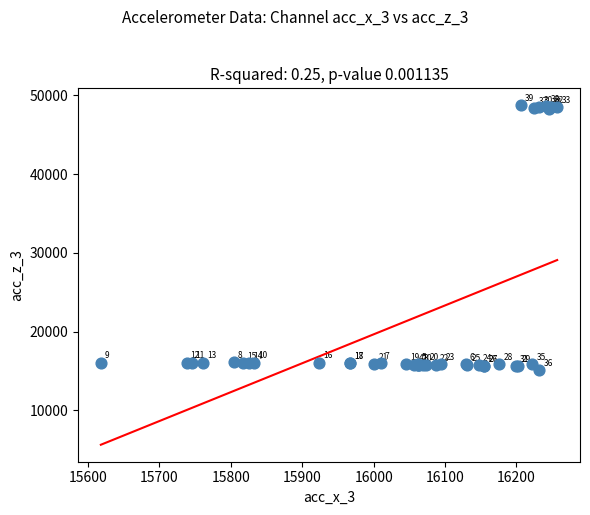

What Y value in the scatter plot is closest to 31941?

16071